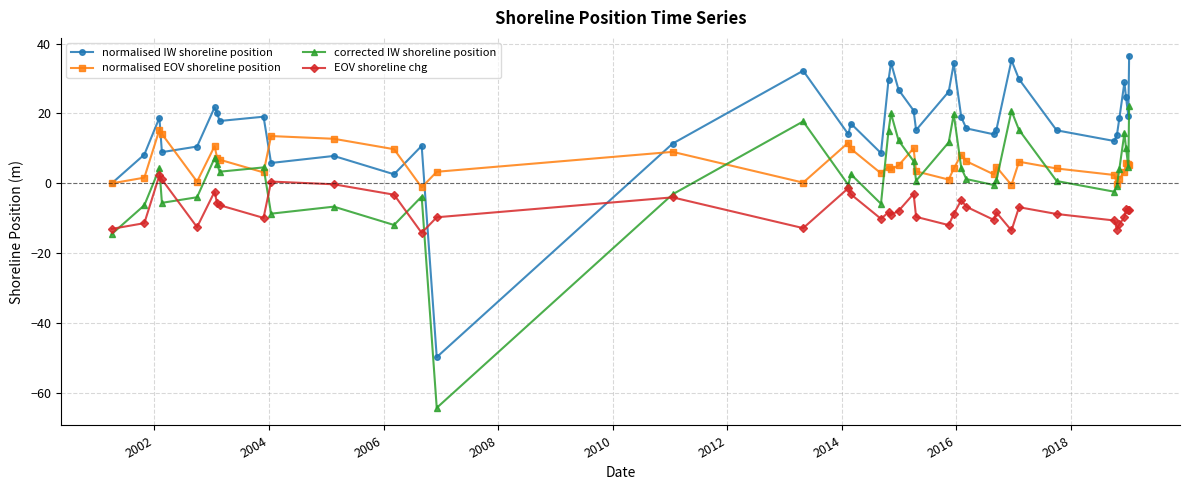

True or false: normalised EOV shoreline position and EOV shoreline chg cross at least once.

False